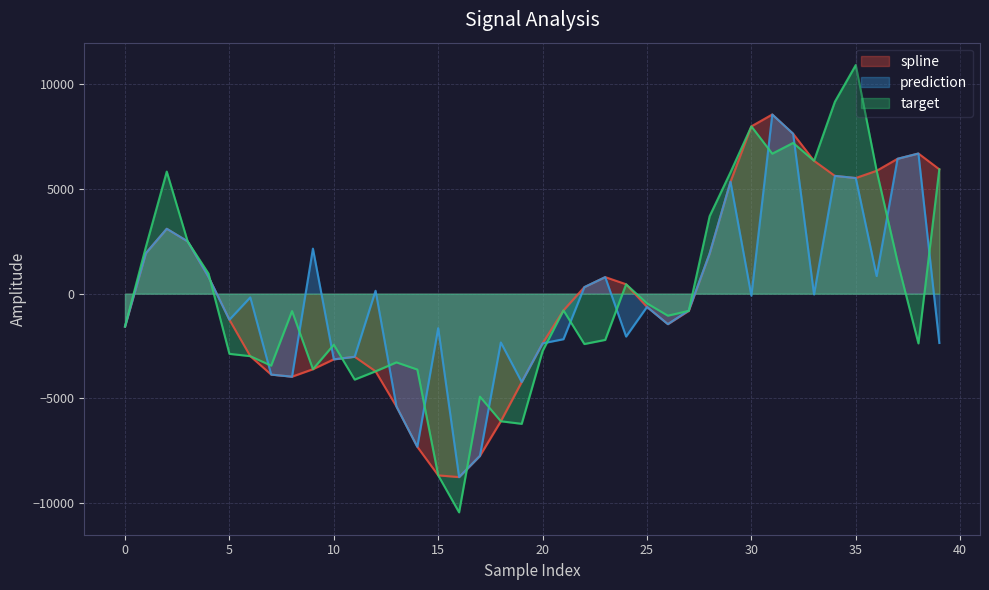

True or false: prediction has a value of 7353.2 at 29.

False